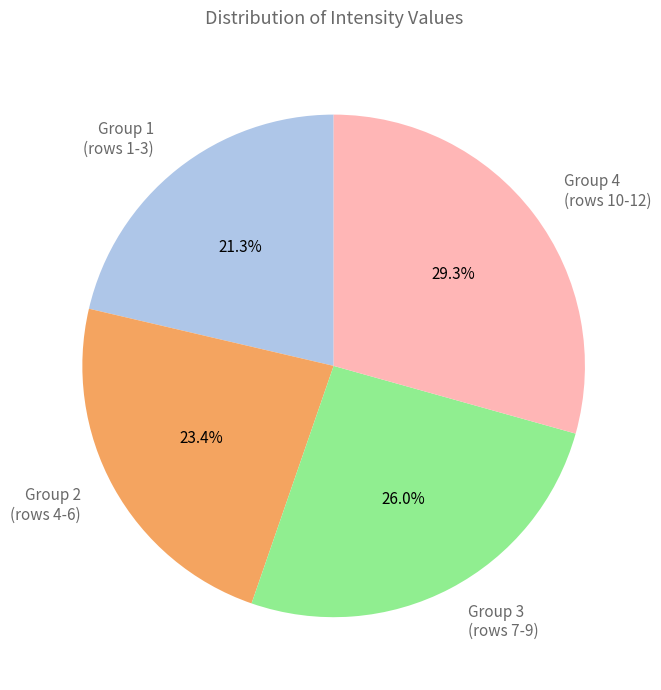

Combined, do Group 2 (rows 4-6) and Group 3 (rows 7-9) account for over 50%?

No